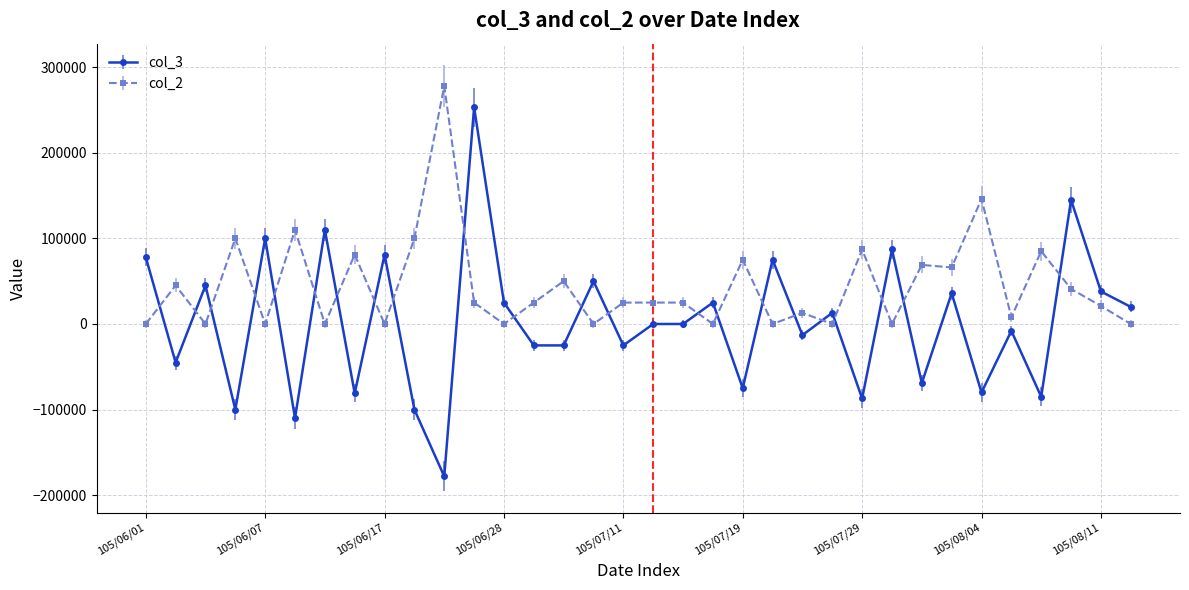

Which series has the largest total across all categories?

col_2